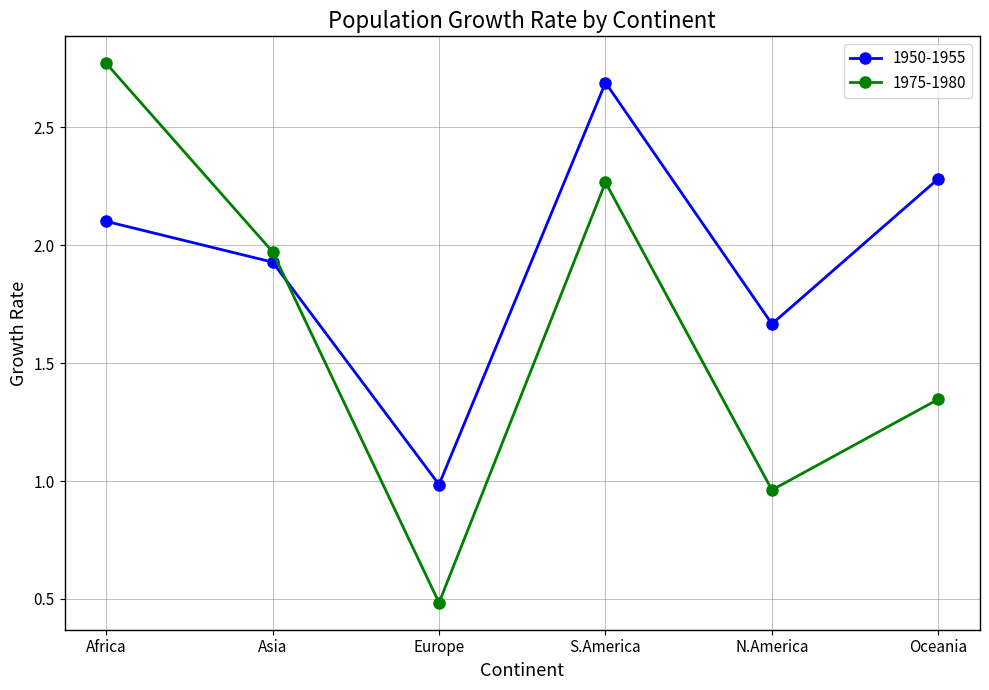

Rank the series by their average value, from lowest to highest.

1975-1980, 1950-1955